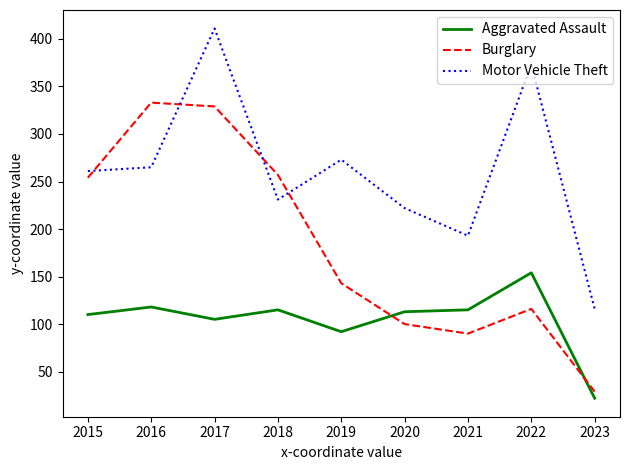

Reading left to right, list all the values displayed in this chart.

Aggravated Assault: 110	118	105	115	92	113	115	154	22
Burglary: 254	333	329	257	143	100	90	116	29
Motor Vehicle Theft: 261	265	411	231	273	222	193	373	116